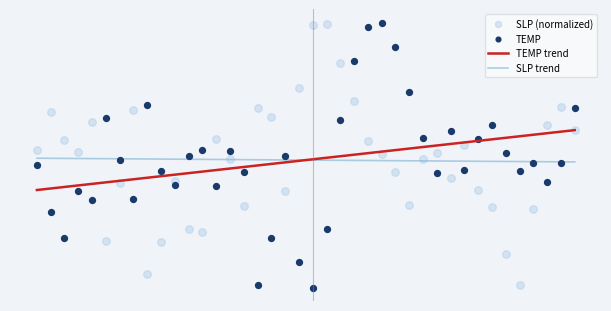

Is the value of SLP trend at 3 greater than the value of TEMP trend at 8?

Yes